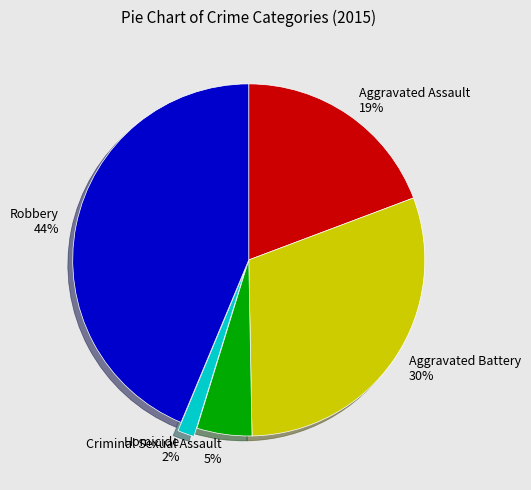

Does Criminal Sexual Assault represent more than half of the total?

No